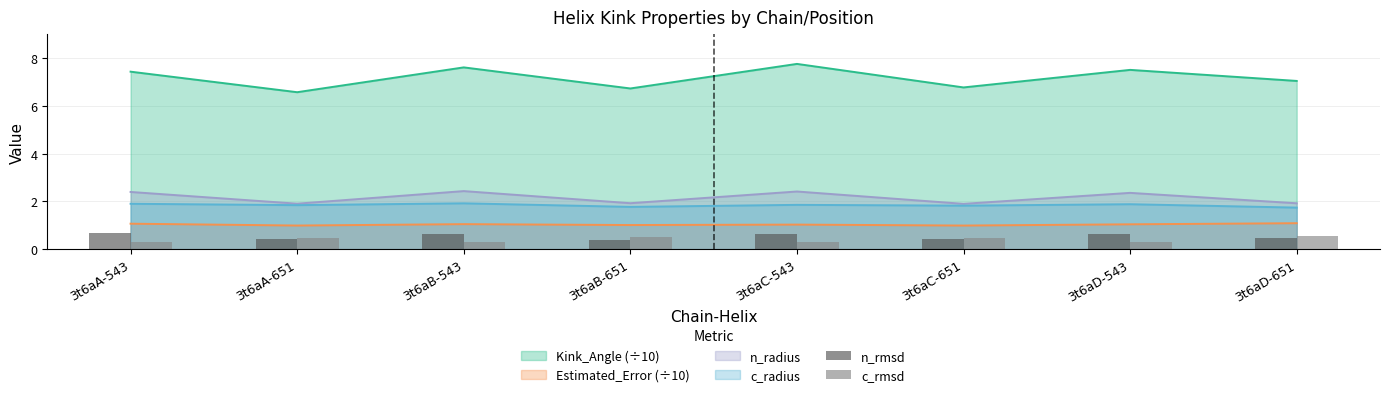

Is the value of Kink_Angle (÷10) at 3t6aC-543 greater than the value of n_radius at 3t6aB-651?

Yes